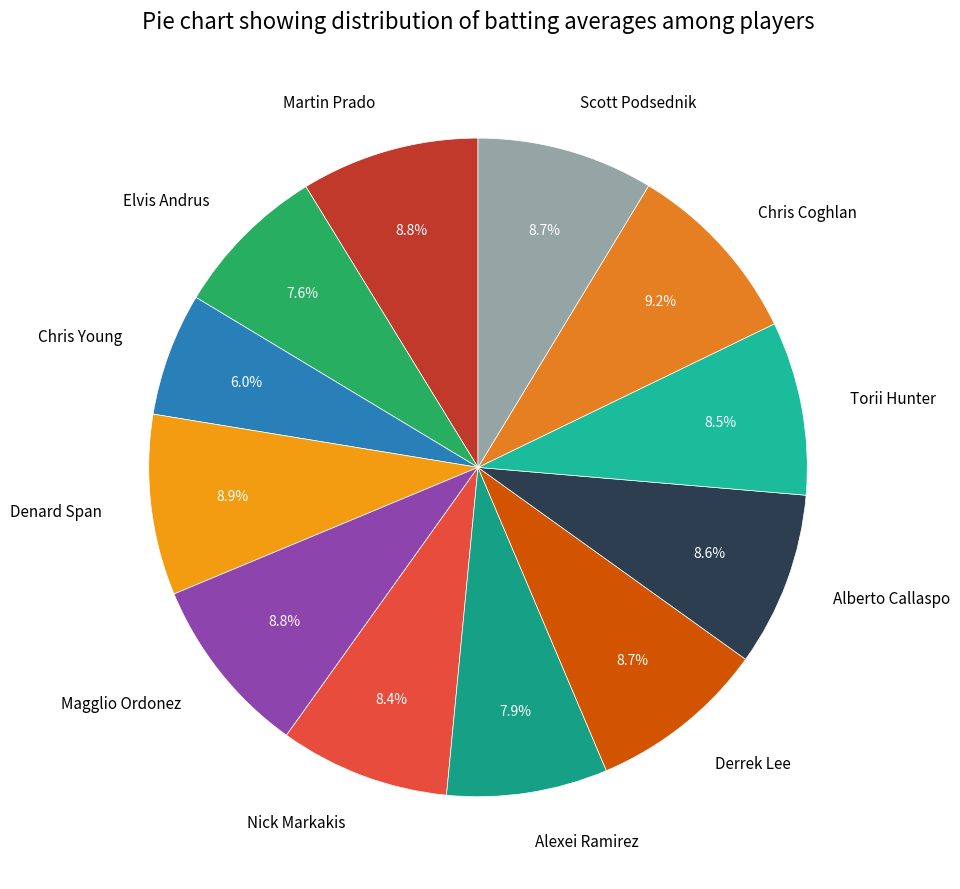

Do Scott Podsednik and Chris Coghlan together represent more than half of the pie?

No